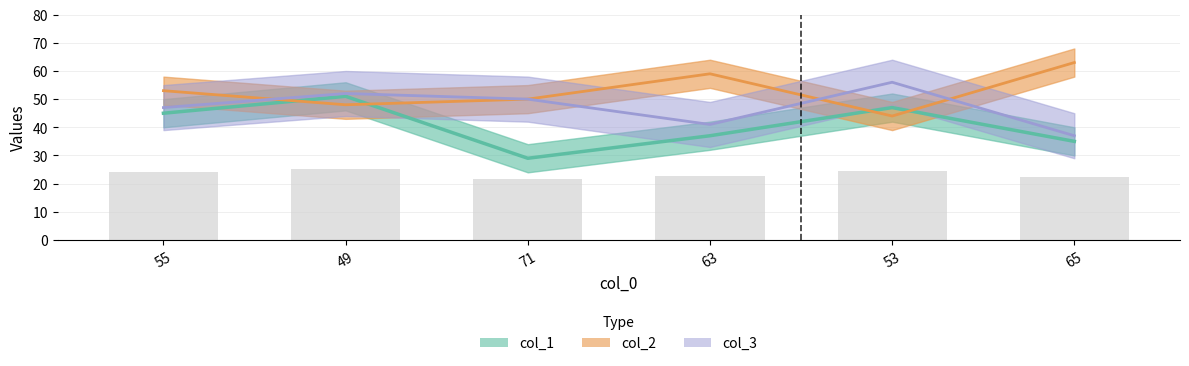

What is the spread (max minus min) of values at 53?

12